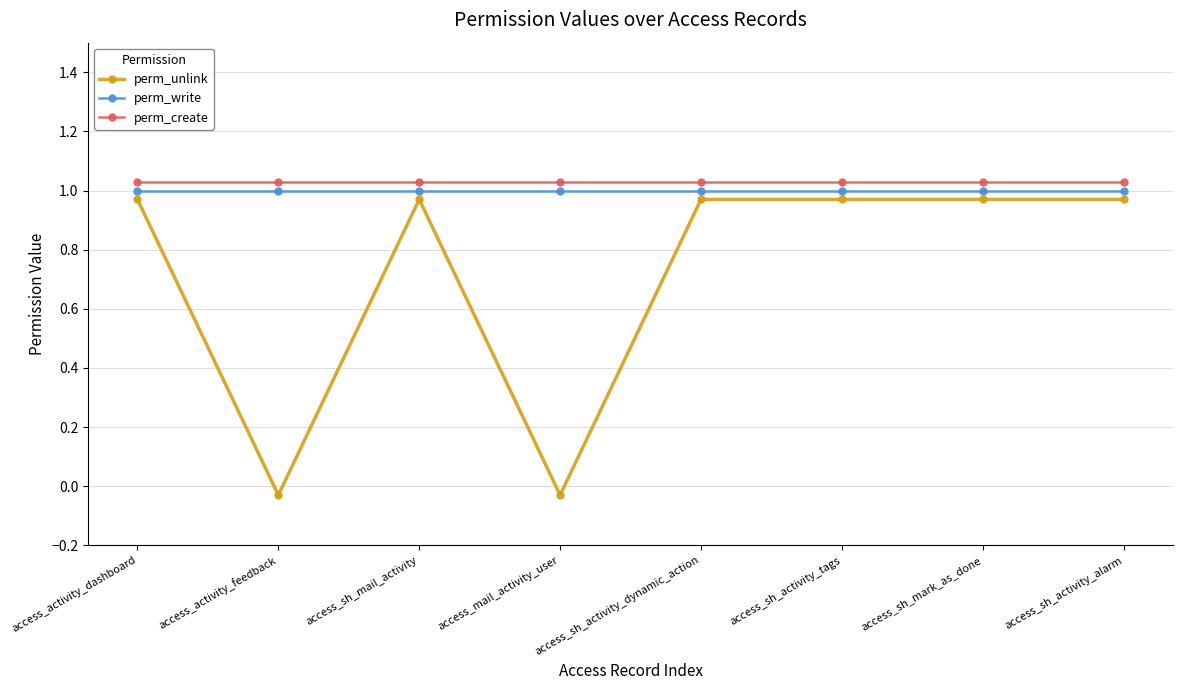

What is the sum of the perm_unlink values at access_sh_activity_dynamic_action and access_sh_mail_activity?

1.9